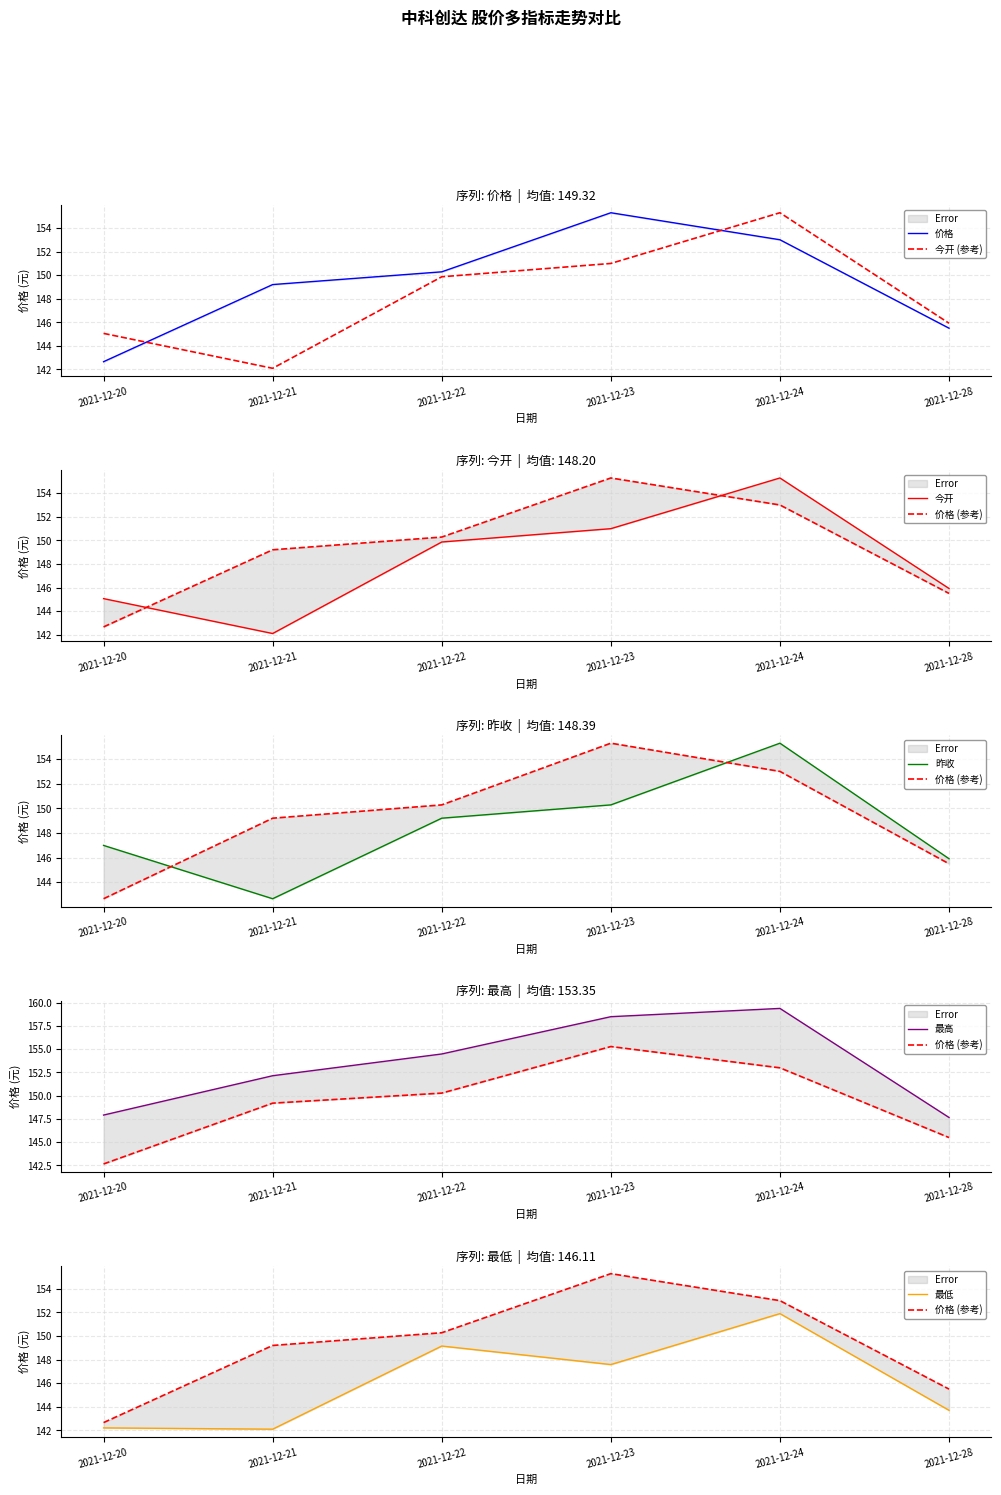

Reading right to left, extract all data points from this chart.

价格: 2021-12-28=145.5	2021-12-24=153.0	2021-12-23=155.3	2021-12-22=150.3	2021-12-21=149.2	2021-12-20=142.7
今开: 2021-12-28=145.9	2021-12-24=155.3	2021-12-23=151.0	2021-12-22=149.9	2021-12-21=142.1	2021-12-20=145.1
昨收: 2021-12-28=145.9	2021-12-24=155.3	2021-12-23=150.3	2021-12-22=149.2	2021-12-21=142.7	2021-12-20=147.0
最高: 2021-12-28=147.7	2021-12-24=159.4	2021-12-23=158.5	2021-12-22=154.5	2021-12-21=152.2	2021-12-20=147.9
最低: 2021-12-28=143.7	2021-12-24=151.9	2021-12-23=147.6	2021-12-22=149.2	2021-12-21=142.1	2021-12-20=142.2